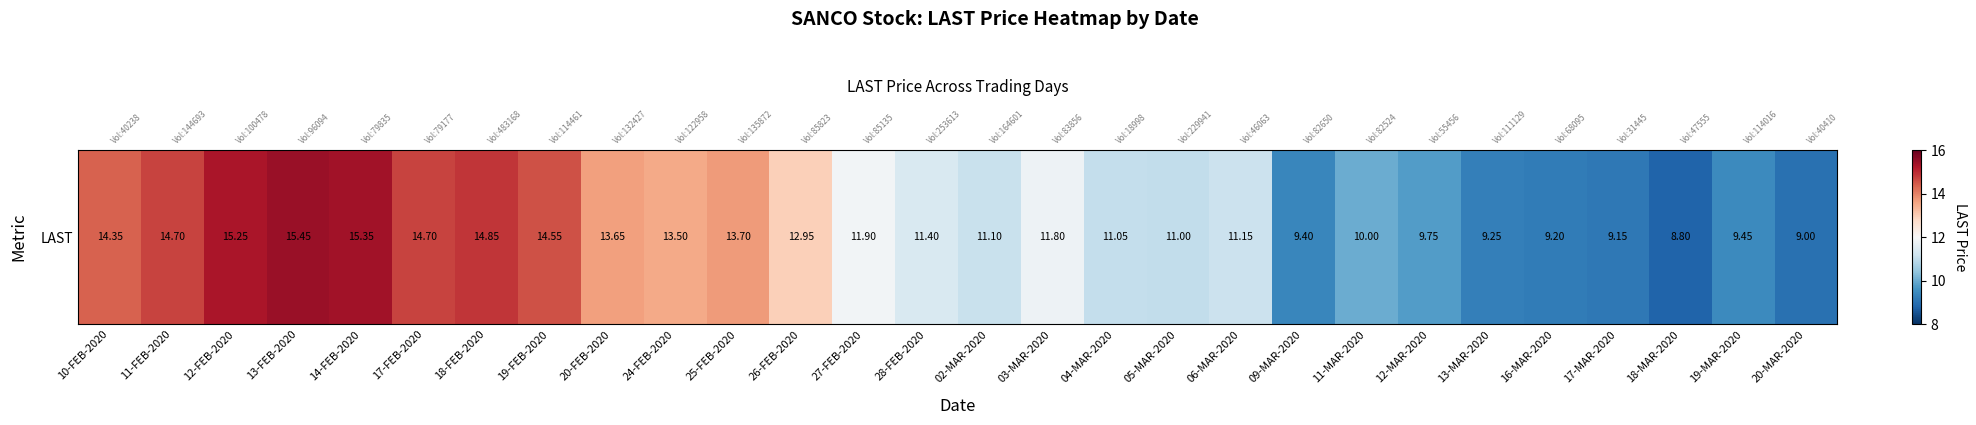

Reading left to right, extract all data points from this chart.

14.3	14.7	15.2	15.4	15.3	14.7	14.8	14.6	13.7	13.5	13.7	12.9	11.9	11.4	11.1	11.8	11.1	11.0	11.2	9.4	10.0	9.8	9.2	9.2	9.2	8.8	9.4	9.0